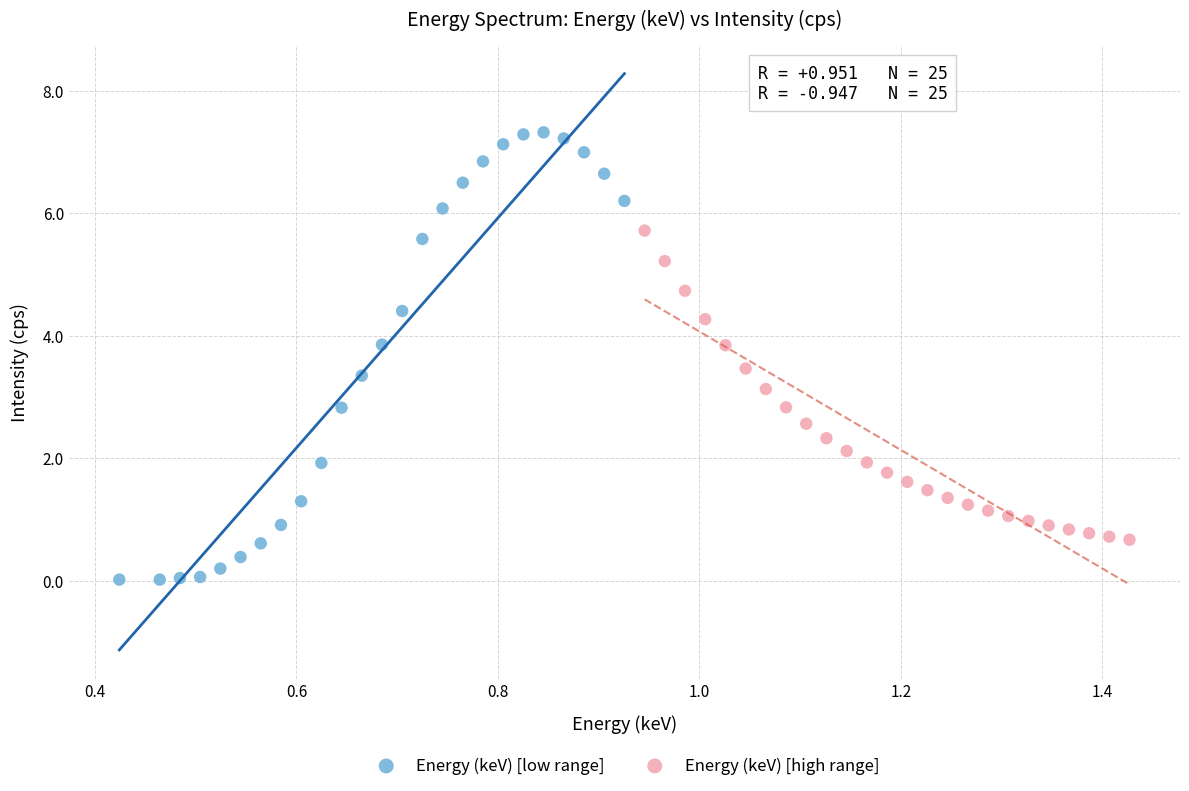

Which series has the widest spread of Y values?

Energy (keV) [low range]